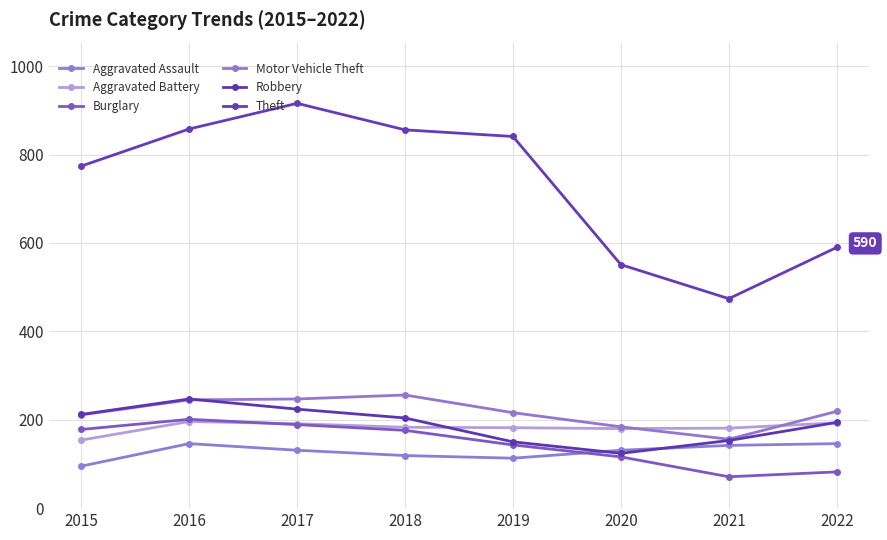

Read the Aggravated Battery value at 2021, to the nearest 5.

180